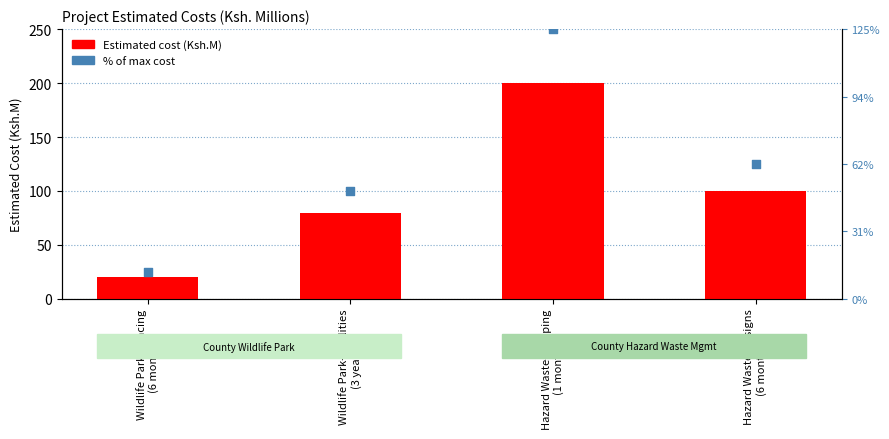

At which category is the sum across all series the highest?

Hazard Waste-Mapping
(1 month)